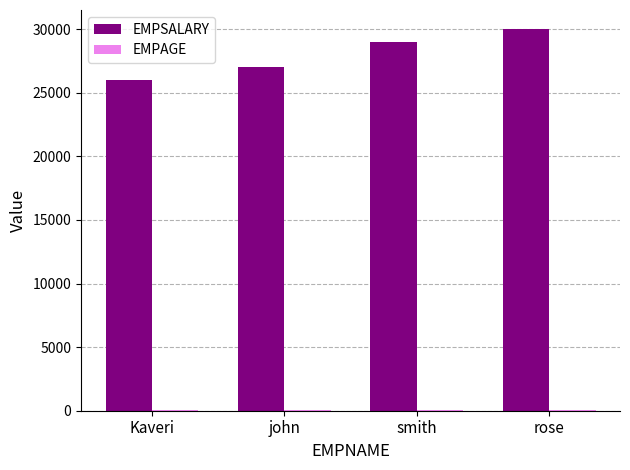

At which category is the sum across all series the highest?

rose